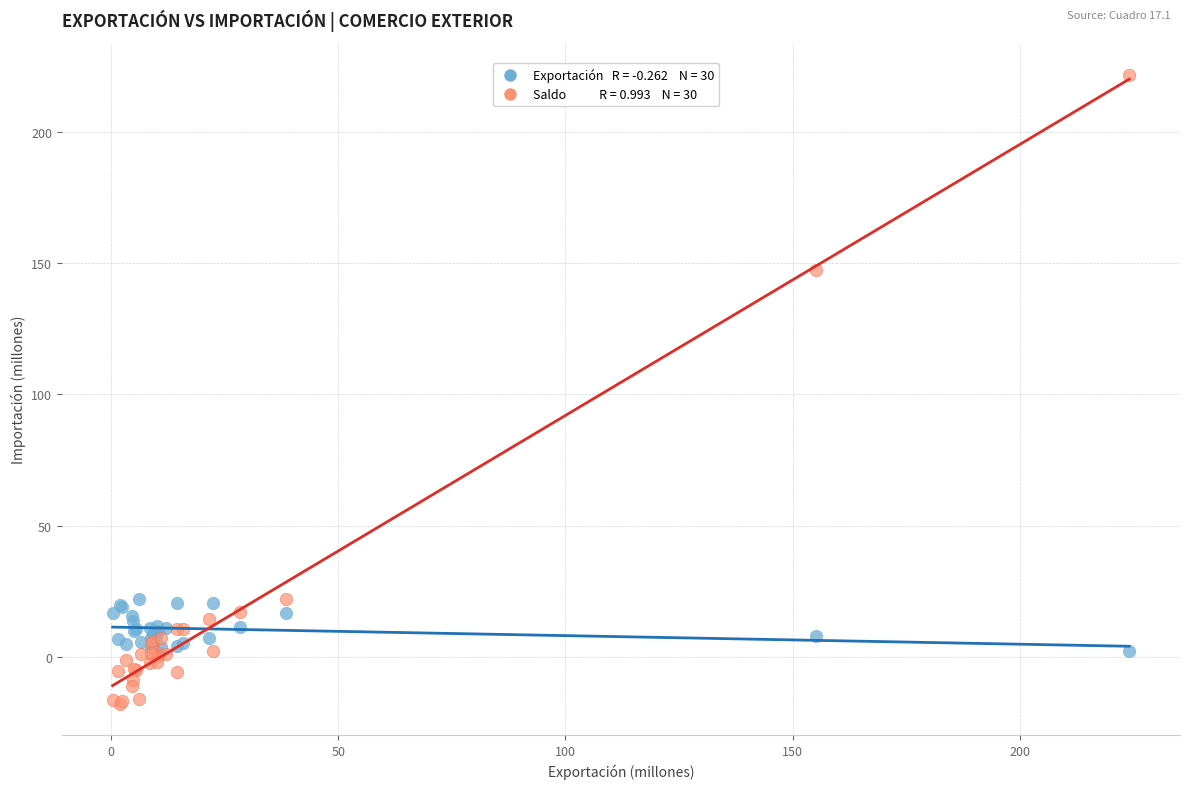

Across all series, what Y value is closest to 101?

147.2